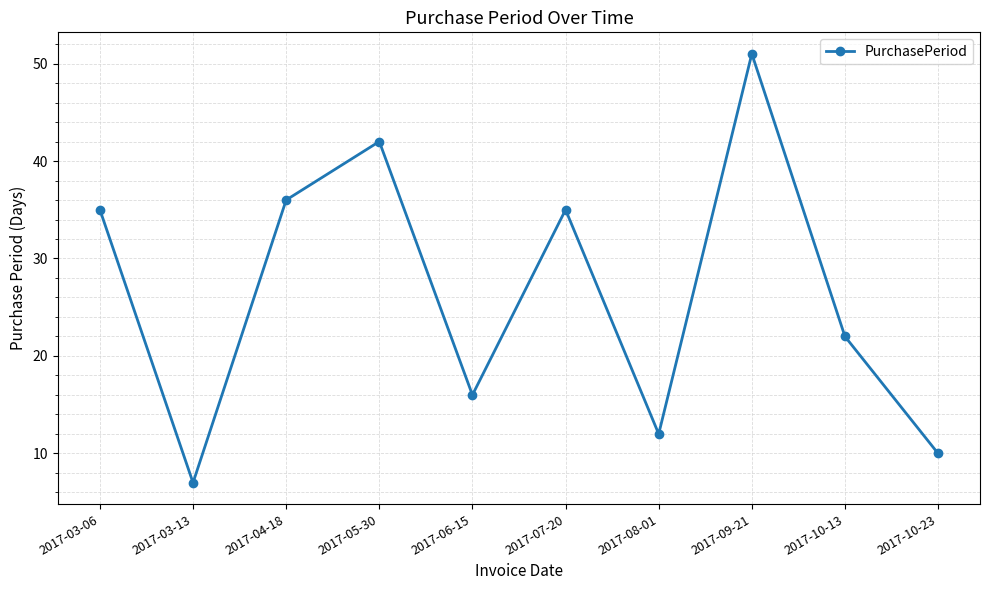

At which category does the data reach its first local valley?

2017-03-13